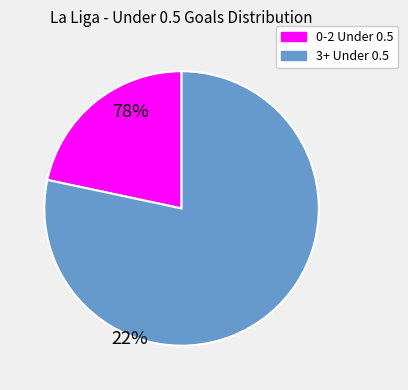

Is there a majority slice in this chart?

Yes